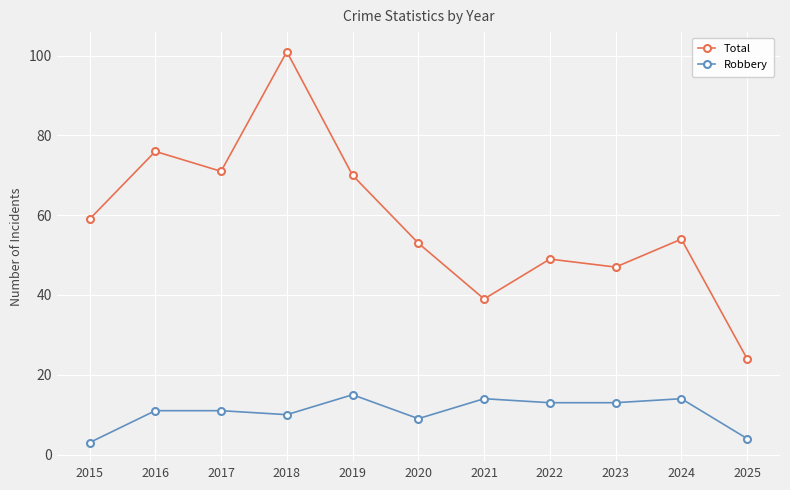

What is the sum of all Robbery values?

117